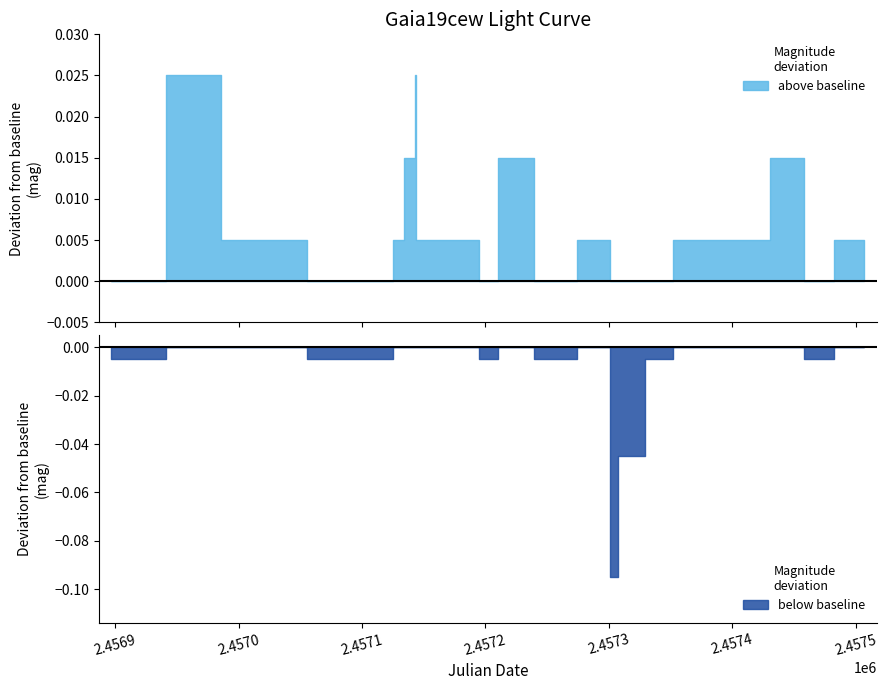

Does the chart have visible grid lines?

No